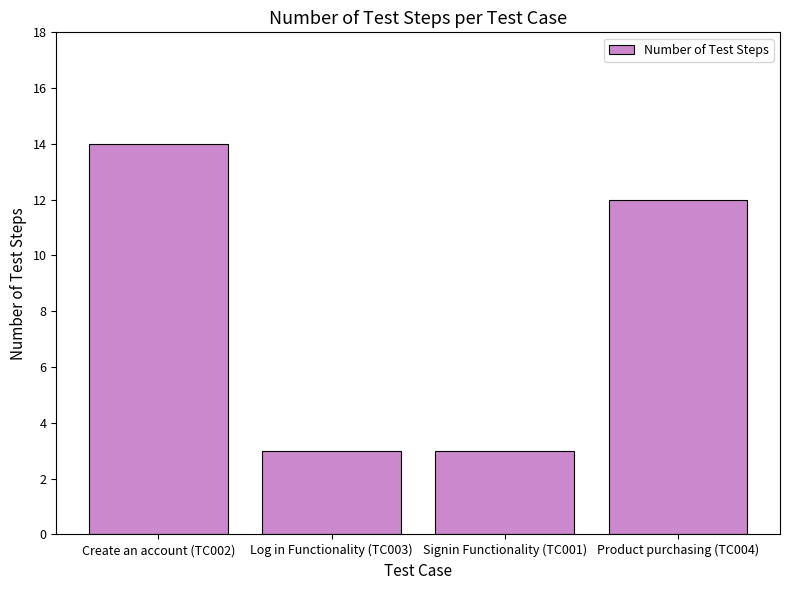

Reading left to right, what are all the values shown in this chart?

Create an account (TC002)=14	Log in Functionality (TC003)=3	Signin Functionality (TC001)=3	Product purchasing (TC004)=12